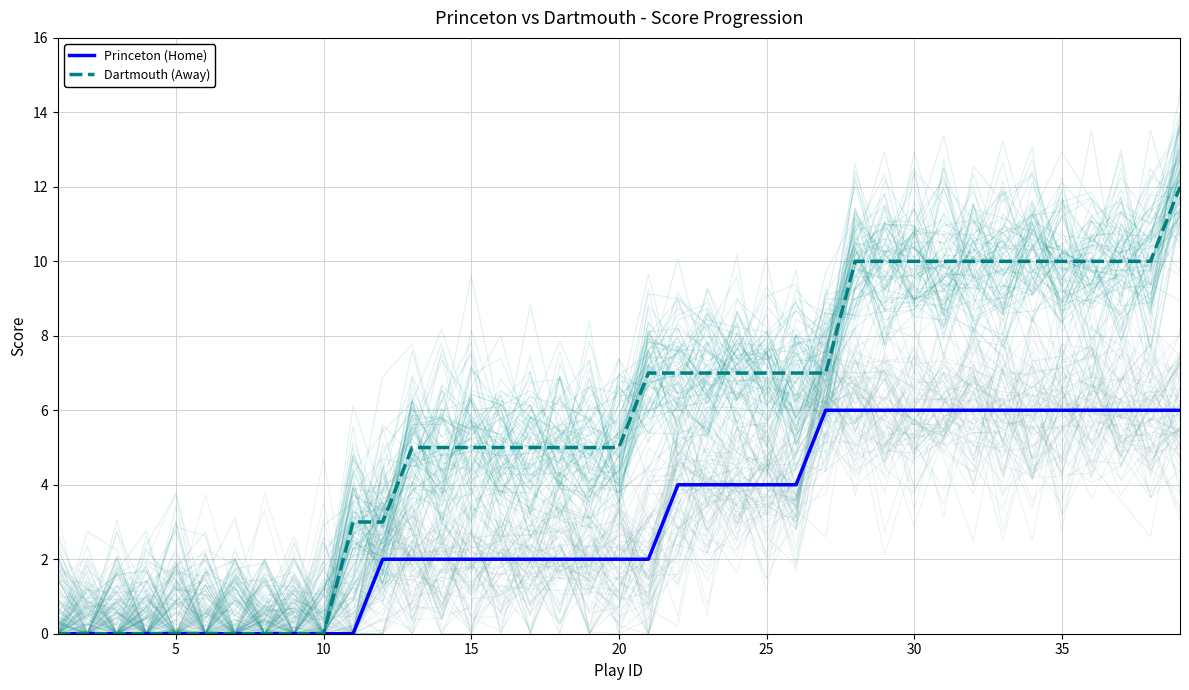

What value does the Princeton (Home) series have at 25?

4